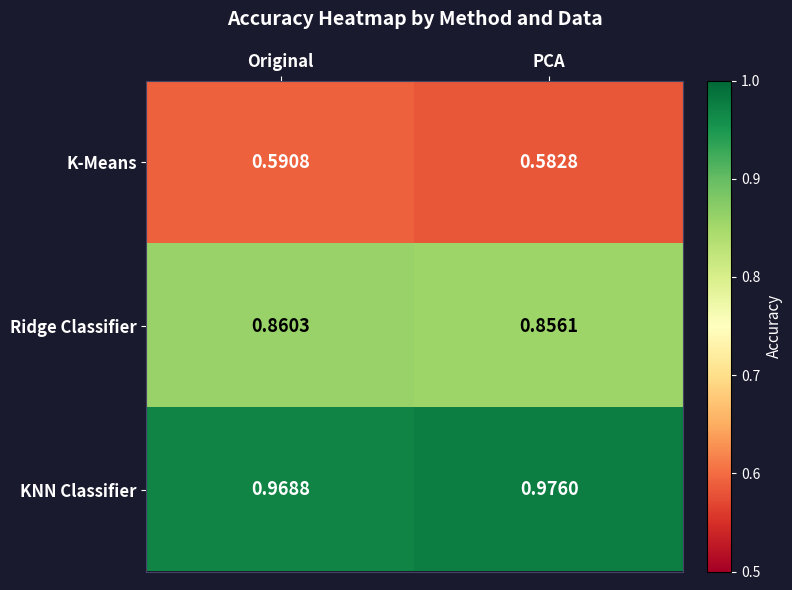

At which category does the chart reach its peak across all series?

PCA